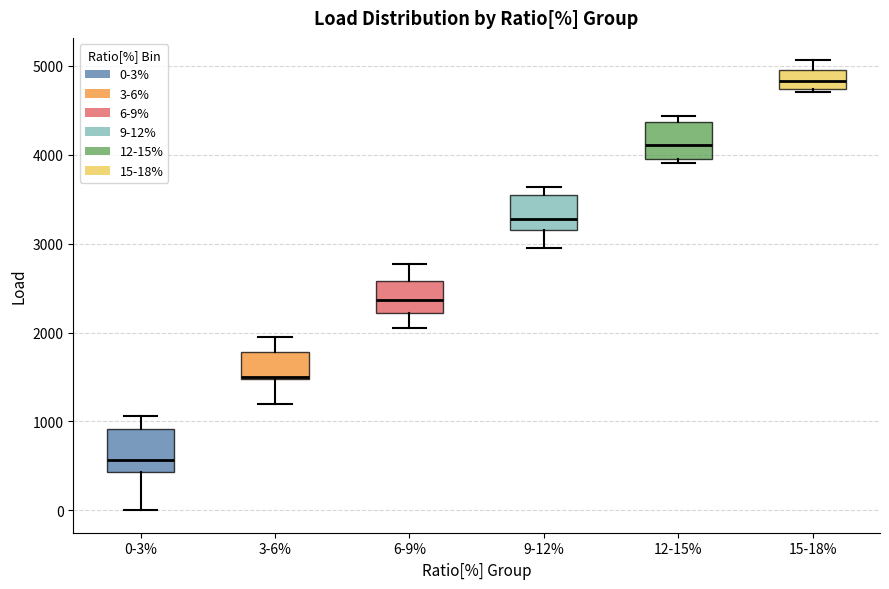

Reading left to right, transcribe this box plot: for each box, give where its median line is, the range the box spans, and where its two whiskers end, as read against the y-axis. The values are not printed on the chart, so give them approximately, as read against the axis.

0-3%: median 600, box 400 to 900, whiskers 0 to 1100
3-6%: median 1500 (drawn on the box's lower edge), box 1500 to 1800, whiskers 1200 to 2000
6-9%: median 2400, box 2200 to 2600, whiskers 2100 to 2800
9-12%: median 3300, box 3200 to 3500, whiskers 2900 to 3600
12-15%: median 4100, box 4000 to 4400, whiskers 3900 to 4400 (just above the box's upper edge)
15-18%: median 4800, box 4700 to 5000, whiskers 4700 (just below the box's lower edge) to 5100